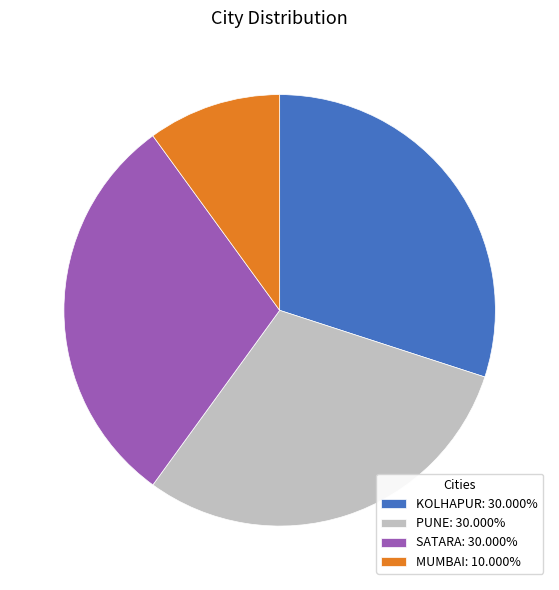

Is SATARA: 30.000% the majority of the pie?

No